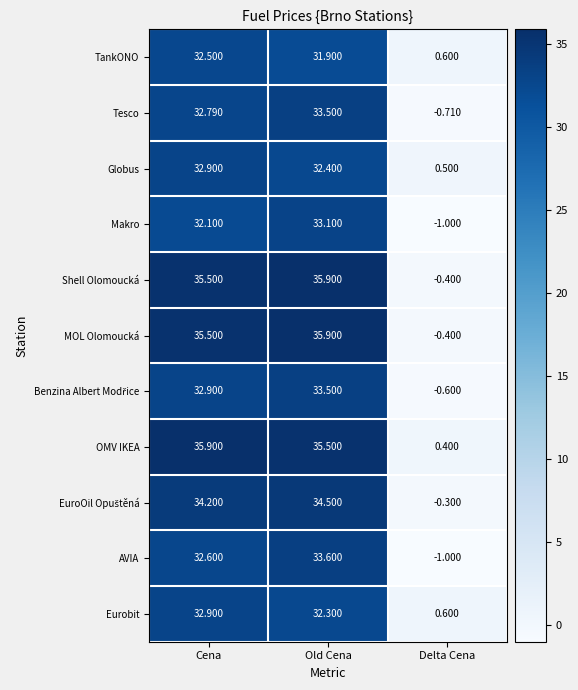

What is the difference between the highest and lowest values at Old Cena?

4.0